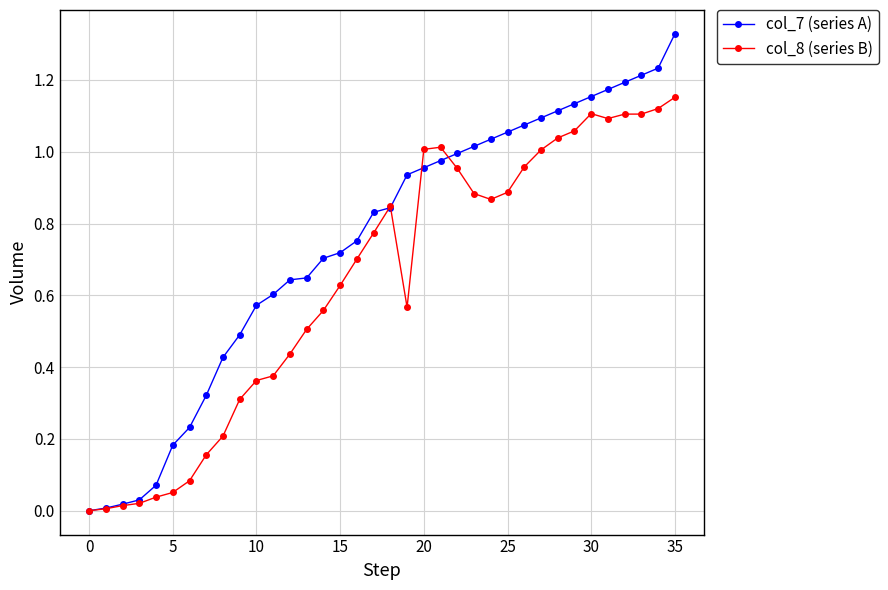

True or false: col_8 (series B) has more than 0 points higher than both neighbors.

True